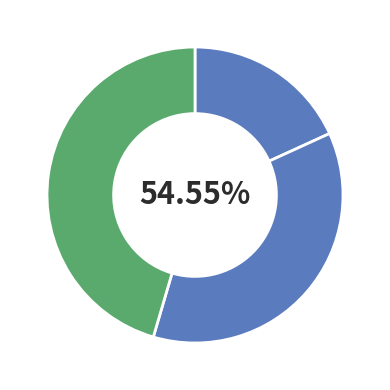

Is there any slice that represents more than half of the pie?

No